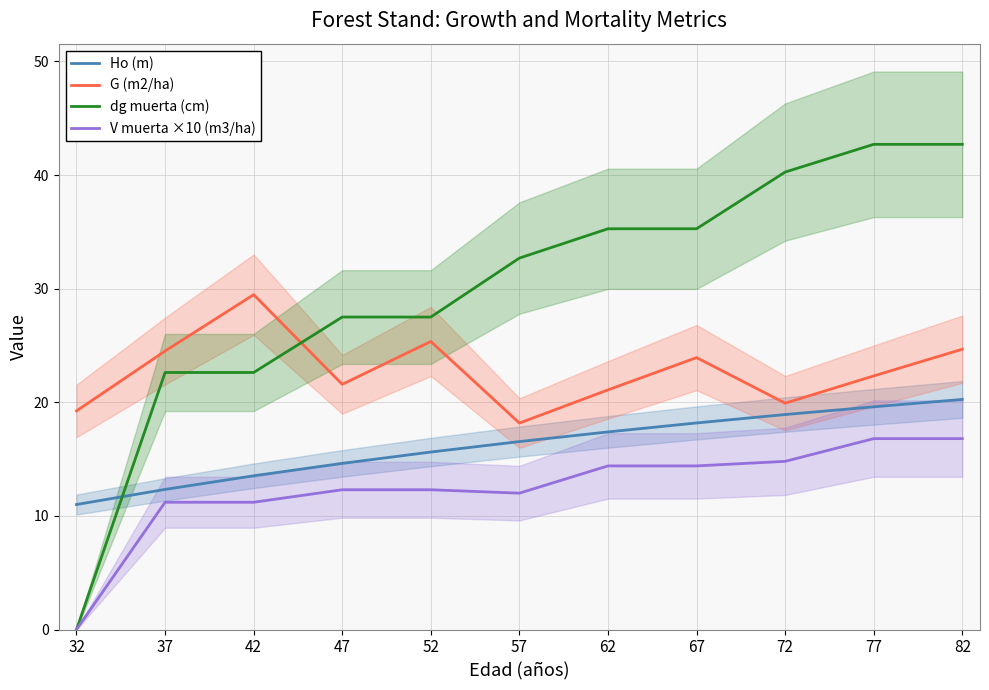

Reading left to right, list all the values displayed in this chart.

Ho (m): 11.0	12.3	13.5	14.6	15.6	16.5	17.4	18.2	18.9	19.6	20.2
G (m2/ha): 19.2	24.5	29.5	21.6	25.4	18.2	21.1	23.9	19.9	22.3	24.7
dg muerta (cm): 0.0	22.6	22.6	27.5	27.5	32.7	35.3	35.3	40.3	42.7	42.7
V muerta ×10 (m3/ha): 0.0	11.2	11.2	12.3	12.3	12.0	14.4	14.4	14.8	16.8	16.8